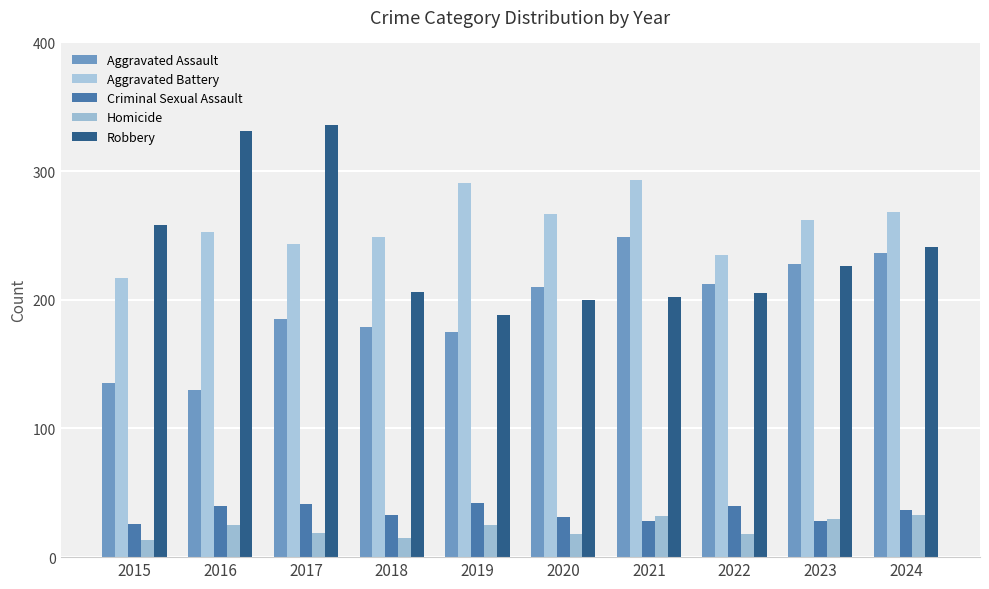

Which label corresponds to the largest value in the chart?

2017